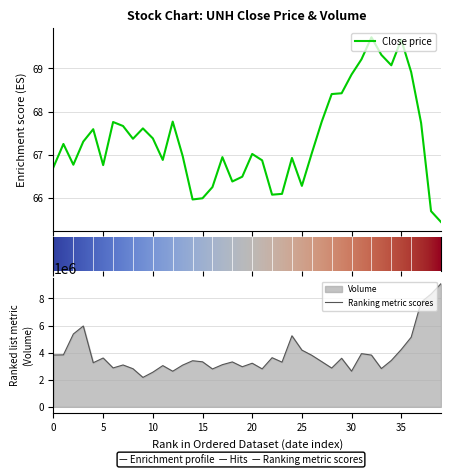

Which series changed the most between 11 and 33?

volume